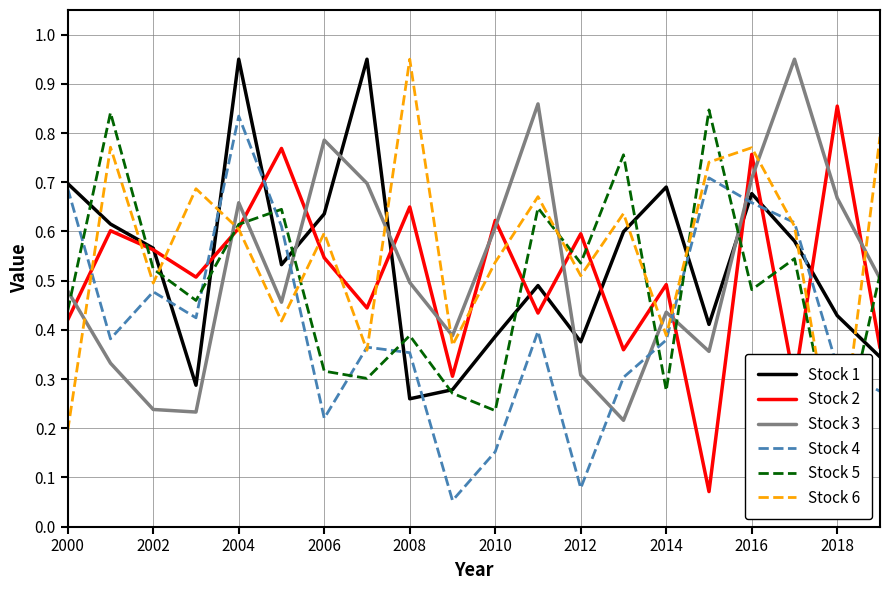

Reading left to right, transcribe all the data shown in this chart.

Stock 1: 0.7	0.6	0.6	0.3	0.9	0.5	0.6	0.9	0.3	0.3	0.4	0.5	0.4	0.6	0.7	0.4	0.7	0.6	0.4	0.3
Stock 2: 0.4	0.6	0.6	0.5	0.6	0.8	0.5	0.4	0.6	0.3	0.6	0.4	0.6	0.4	0.5	0.1	0.8	0.3	0.9	0.4
Stock 3: 0.5	0.3	0.2	0.2	0.7	0.5	0.8	0.7	0.5	0.4	0.6	0.9	0.3	0.2	0.4	0.4	0.7	0.9	0.7	0.5
Stock 4: 0.7	0.4	0.5	0.4	0.8	0.6	0.2	0.4	0.4	0.1	0.2	0.4	0.1	0.3	0.4	0.7	0.7	0.6	0.3	0.3
Stock 5: 0.4	0.8	0.5	0.5	0.6	0.6	0.3	0.3	0.4	0.3	0.2	0.6	0.5	0.8	0.3	0.8	0.5	0.5	0.1	0.5
Stock 6: 0.2	0.8	0.5	0.7	0.6	0.4	0.6	0.4	0.9	0.4	0.5	0.7	0.5	0.6	0.4	0.7	0.8	0.6	0.1	0.8